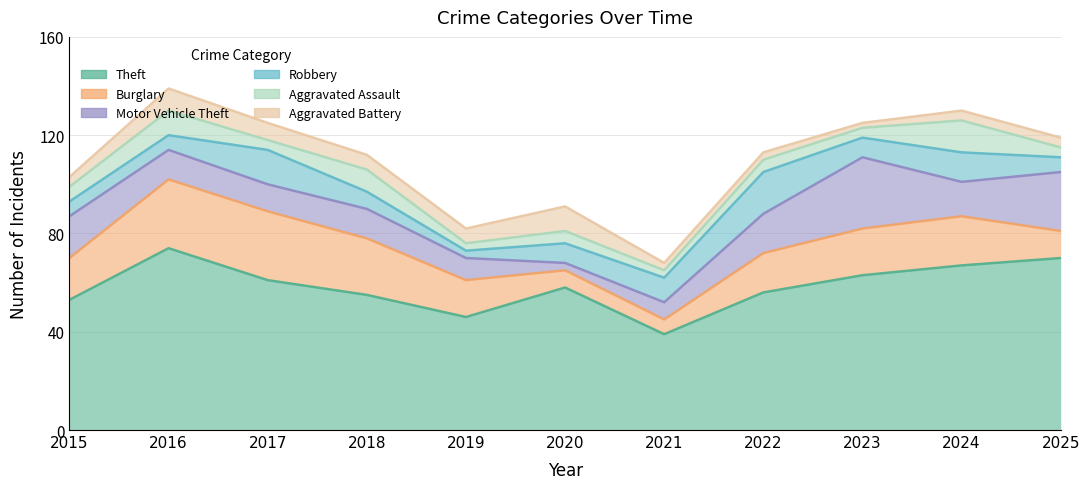

Is the value of Motor Vehicle Theft at 2021 greater than the value of Robbery at 2024?

No